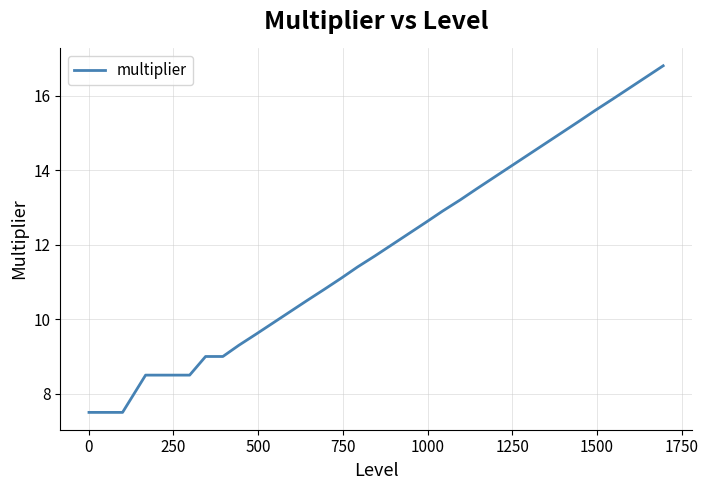

What is the difference between the maximum and minimum values?

9.3